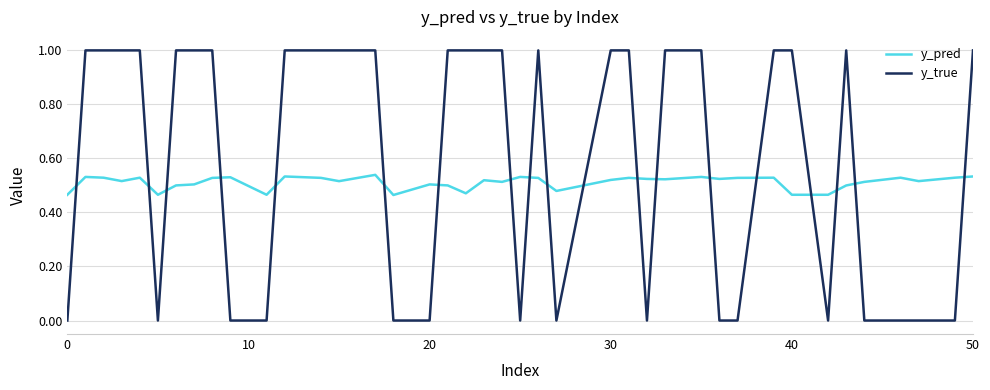

Which series has the largest range (max minus min)?

y_true